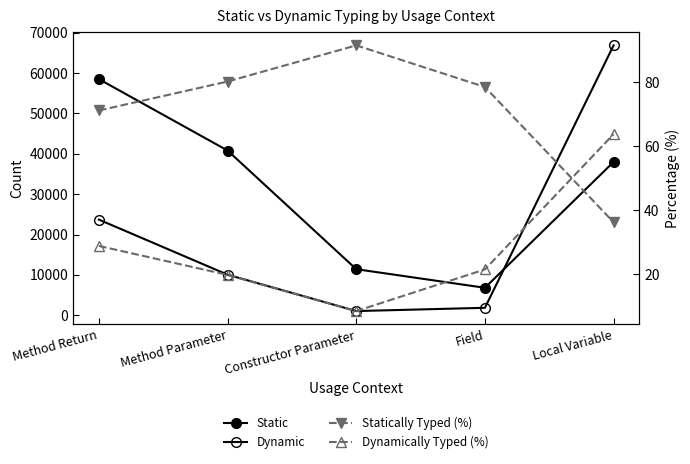

What is the value of the Static point at the 5th from the left?

37987.0